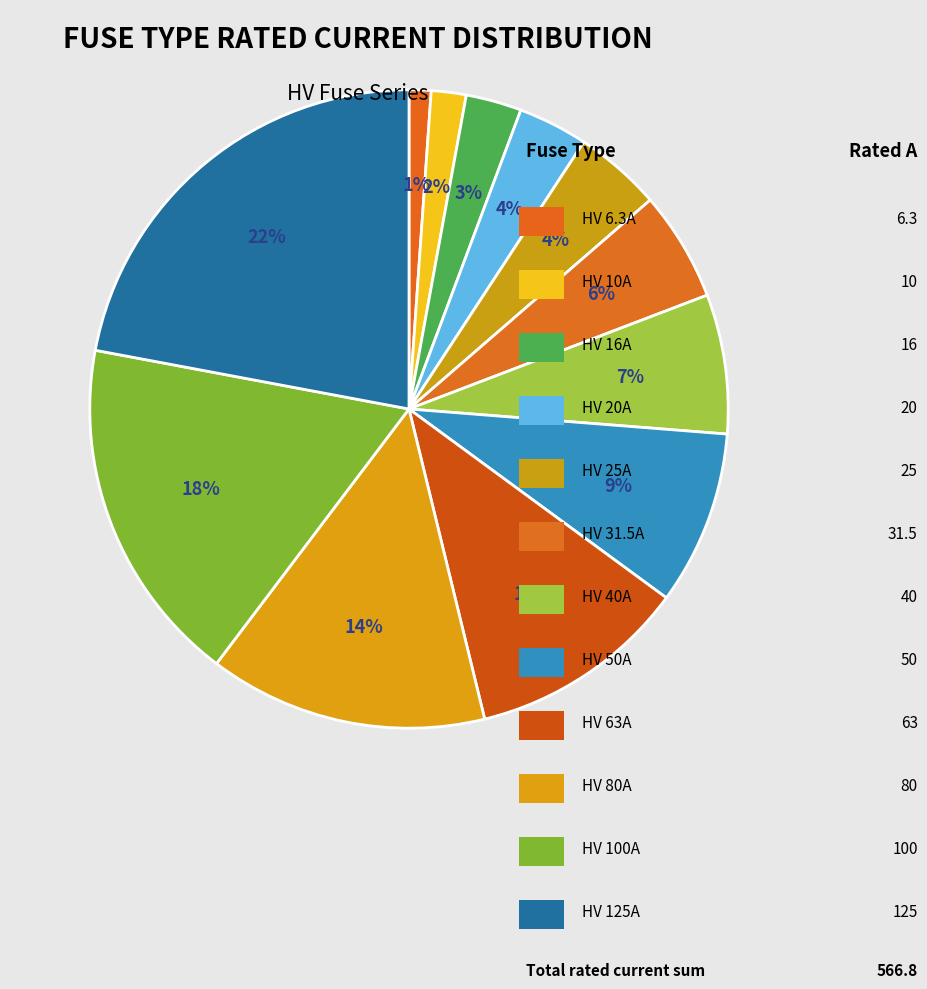

Is there any slice that represents more than half of the pie?

No